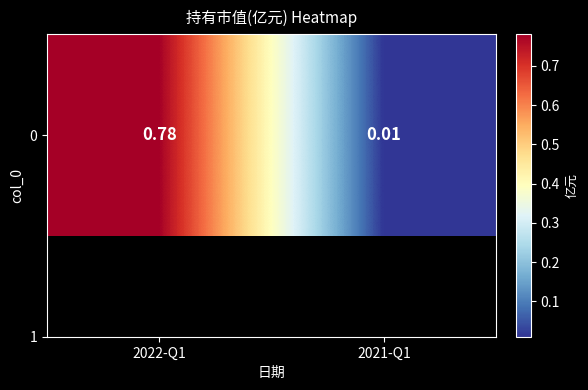

At which label is the value closest to 0?

2021-Q1